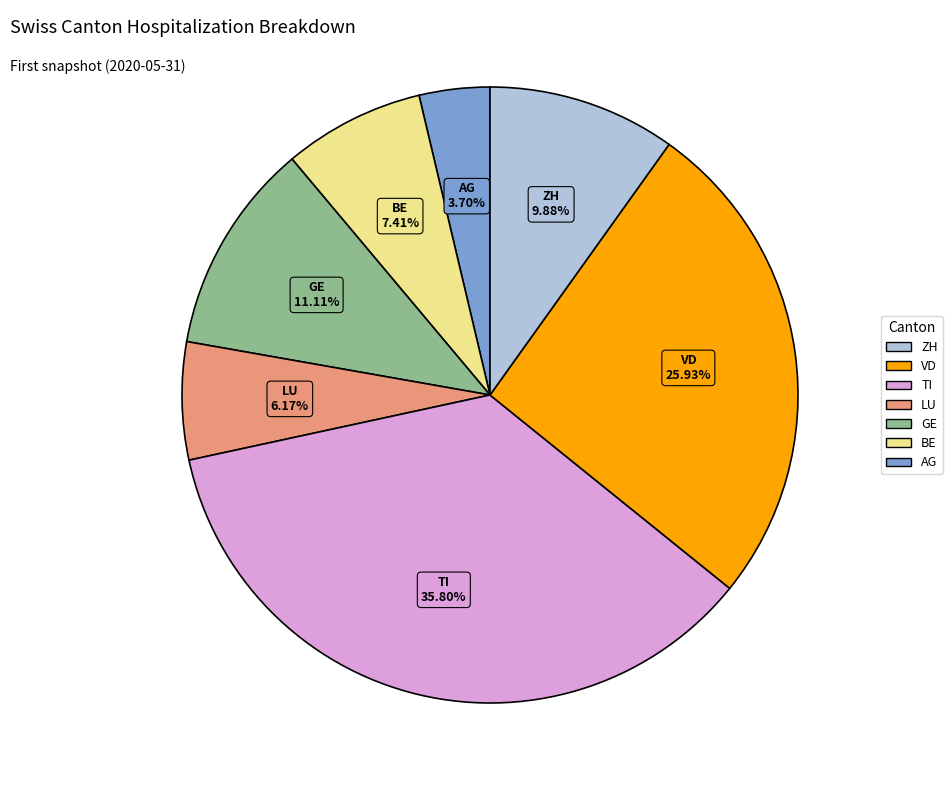

What percentage is the BE slice, to the nearest percent?

7%